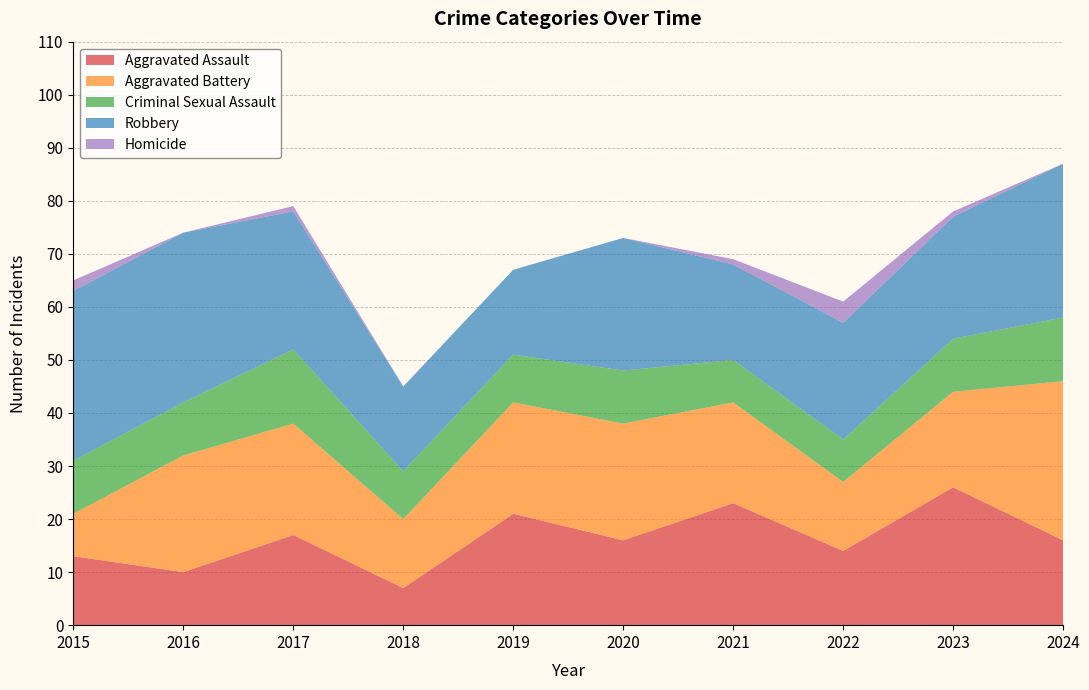

Reading left to right, what are all the values shown in this chart?

Aggravated Assault: 13	10	17	7	21	16	23	14	26	16
Aggravated Battery: 8	22	21	13	21	22	19	13	18	30
Criminal Sexual Assault: 10	10	14	9	9	10	8	8	10	12
Robbery: 32	32	26	16	16	25	18	22	23	29
Homicide: 2	0	1	0	0	0	1	4	1	0